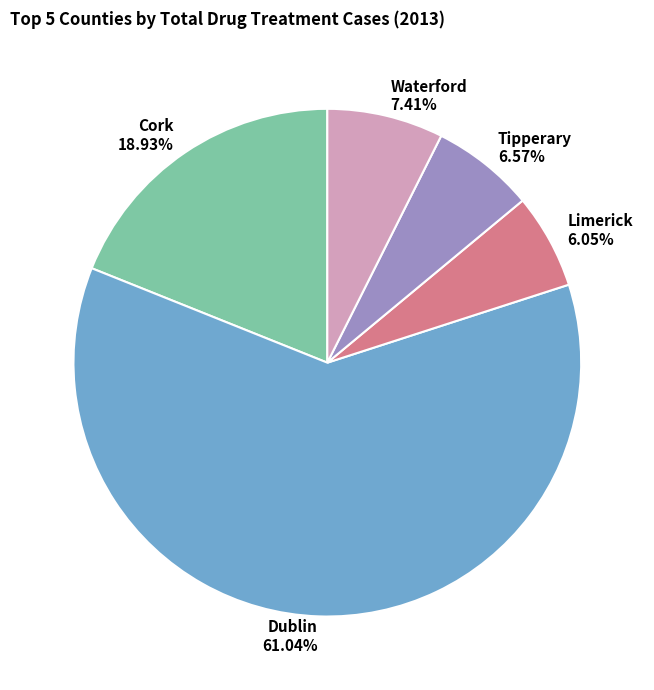

Is it true that Waterford is 14% of the pie?

False